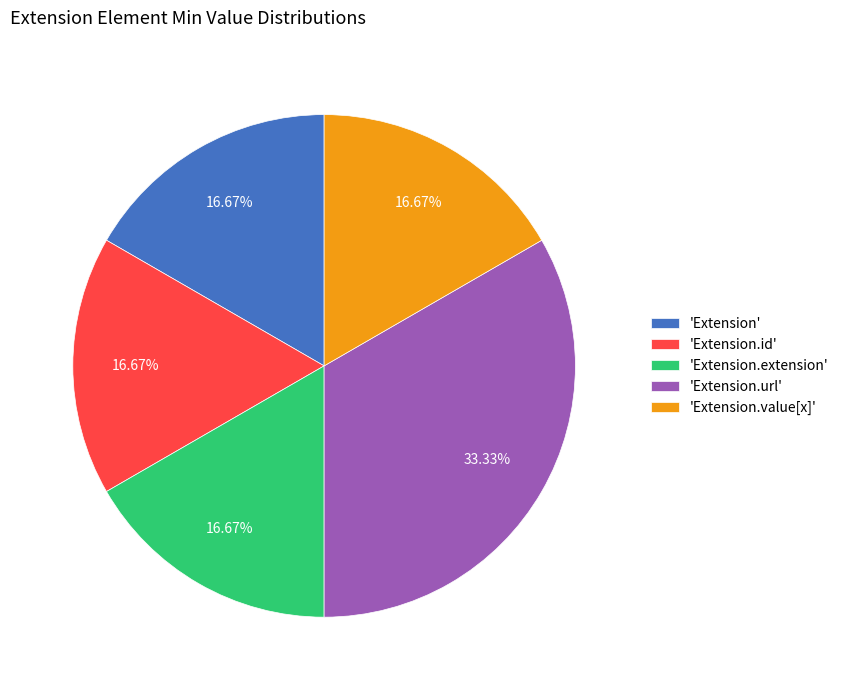

Is there a majority slice in this chart?

No